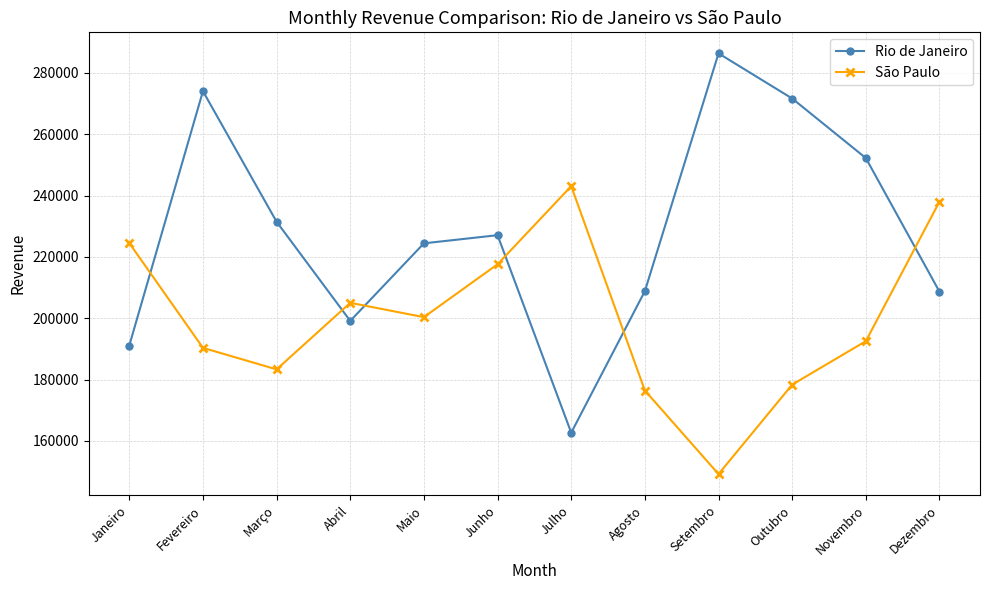

In Rio de Janeiro, how many points are higher than both neighbors (excluding endpoints)?

3